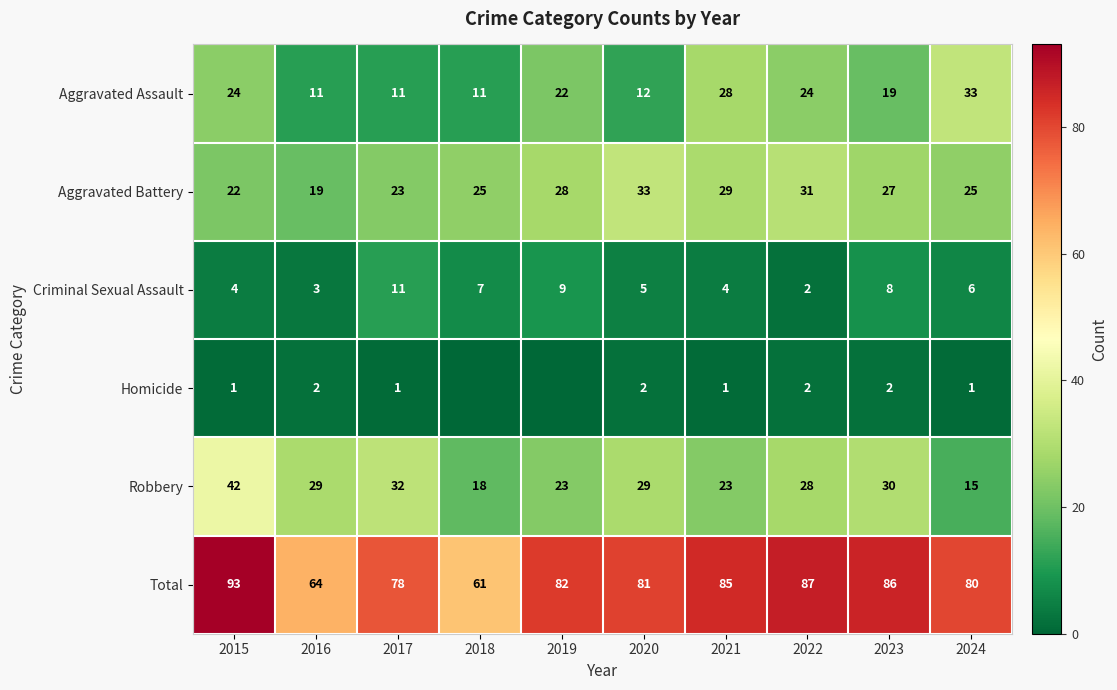

Is the value of Total at 2024 greater than the value of Homicide at 2016?

Yes